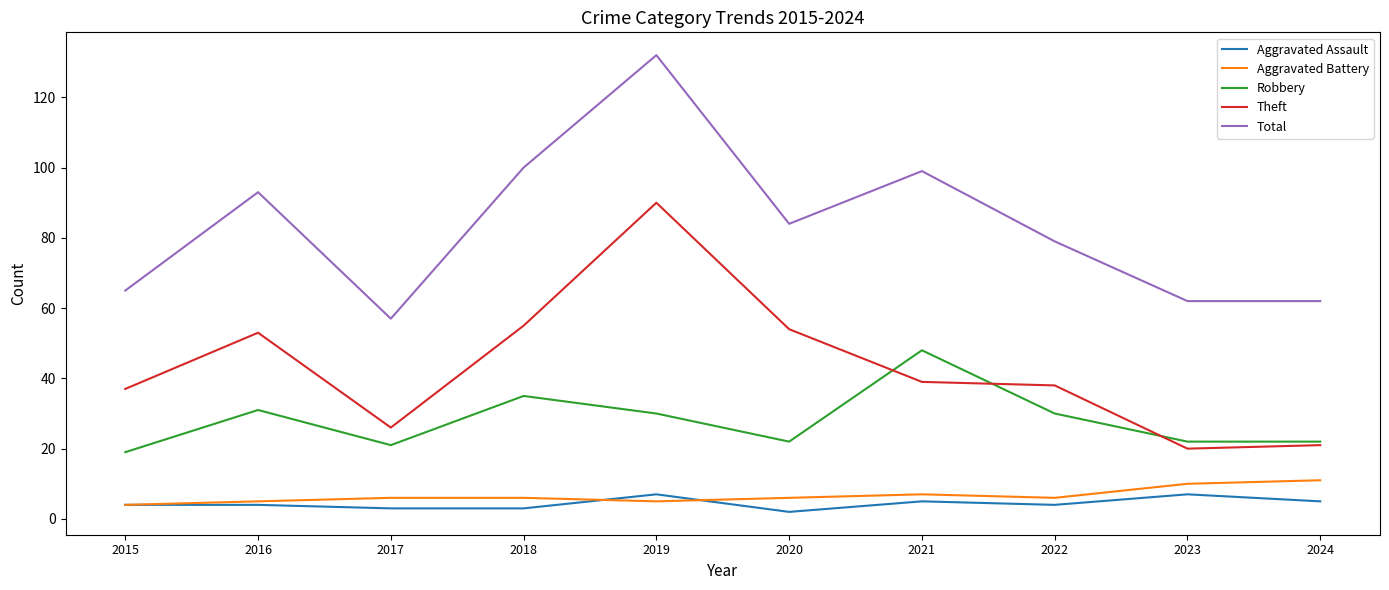

True or false: Robbery and Aggravated Assault cross at least once.

False